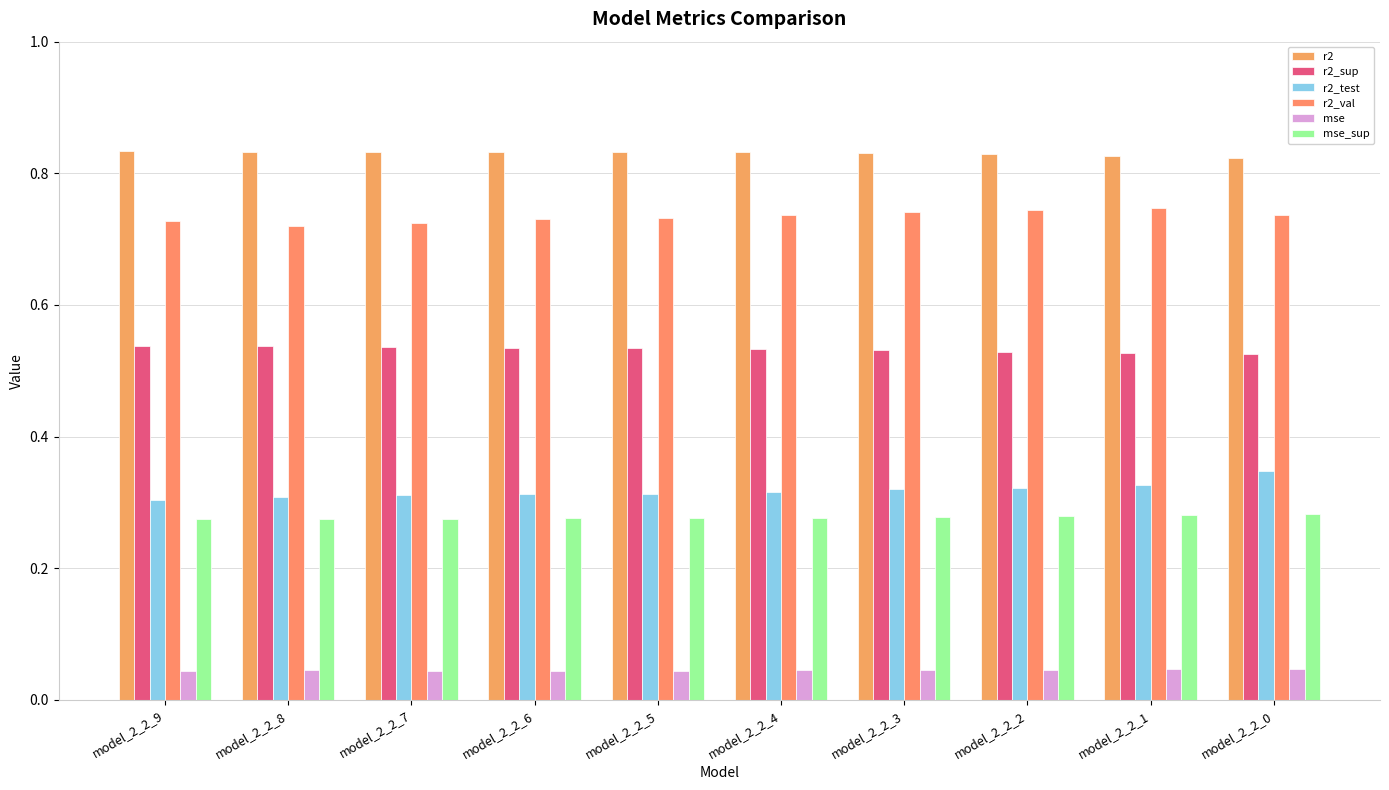

What is the value of the r2_val bar at the 5th from the left?

0.7